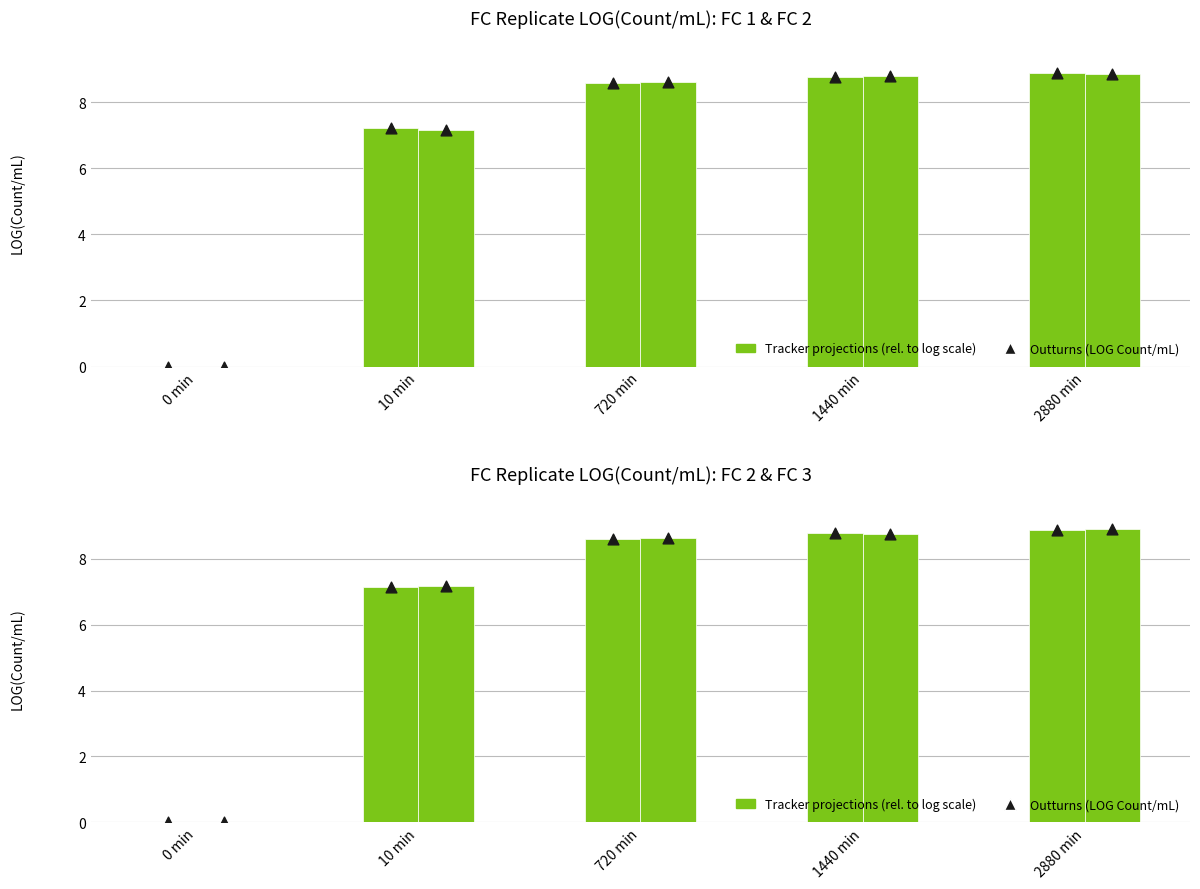

Which series has the largest total across all categories?

Tracker projections (rel. to log scale)